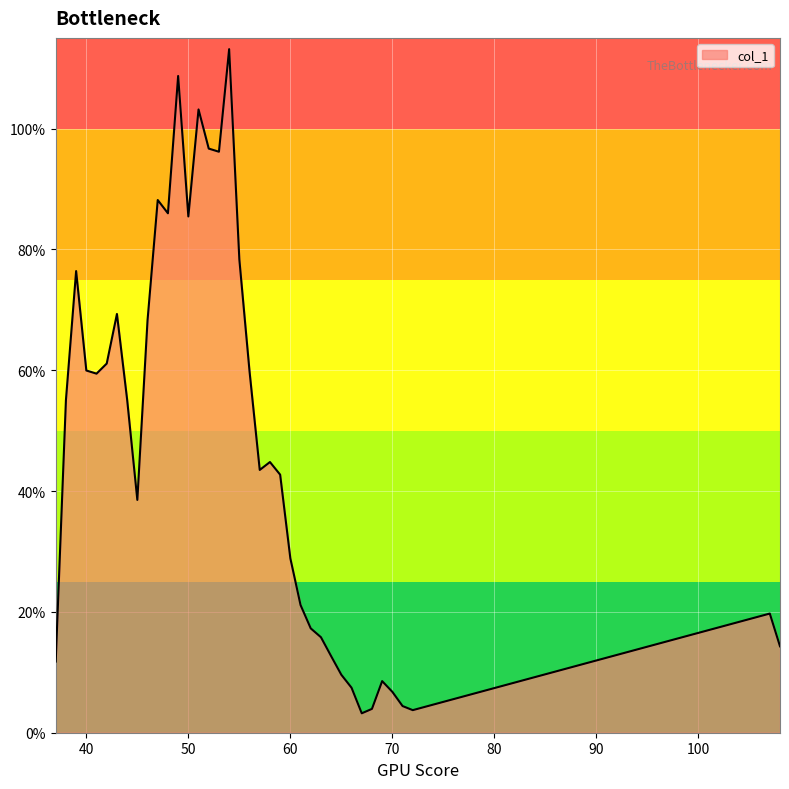

At which category does the data reach its first local peak?

39